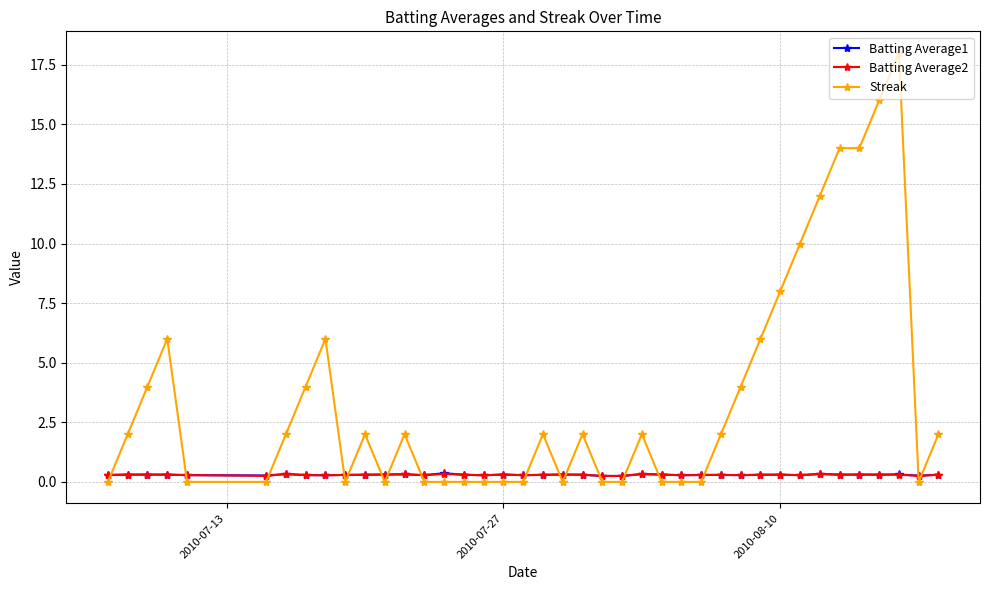

Which series has the largest total across all categories?

Streak